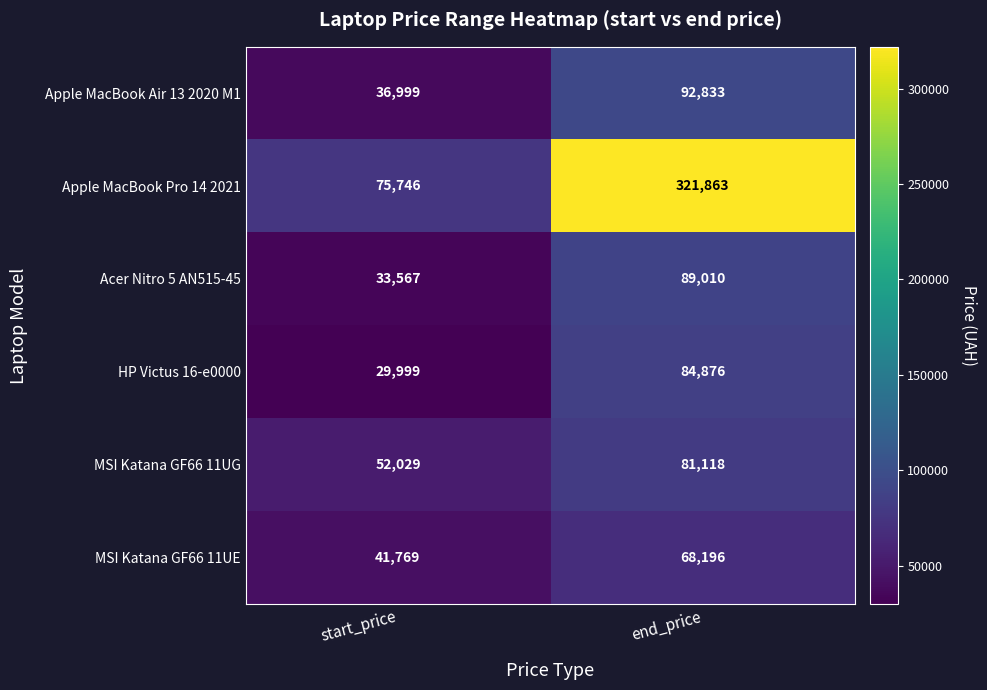

What is the difference between the highest and lowest values at start_price?

45747